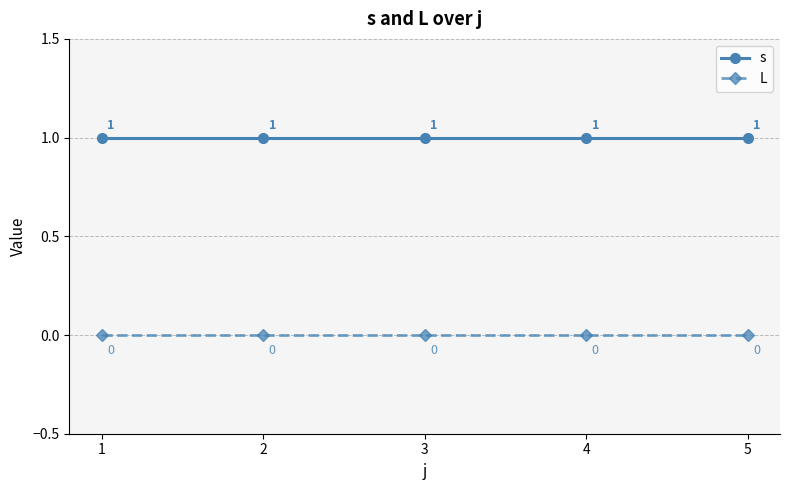

List the series in order of their peak value, highest first.

s, L